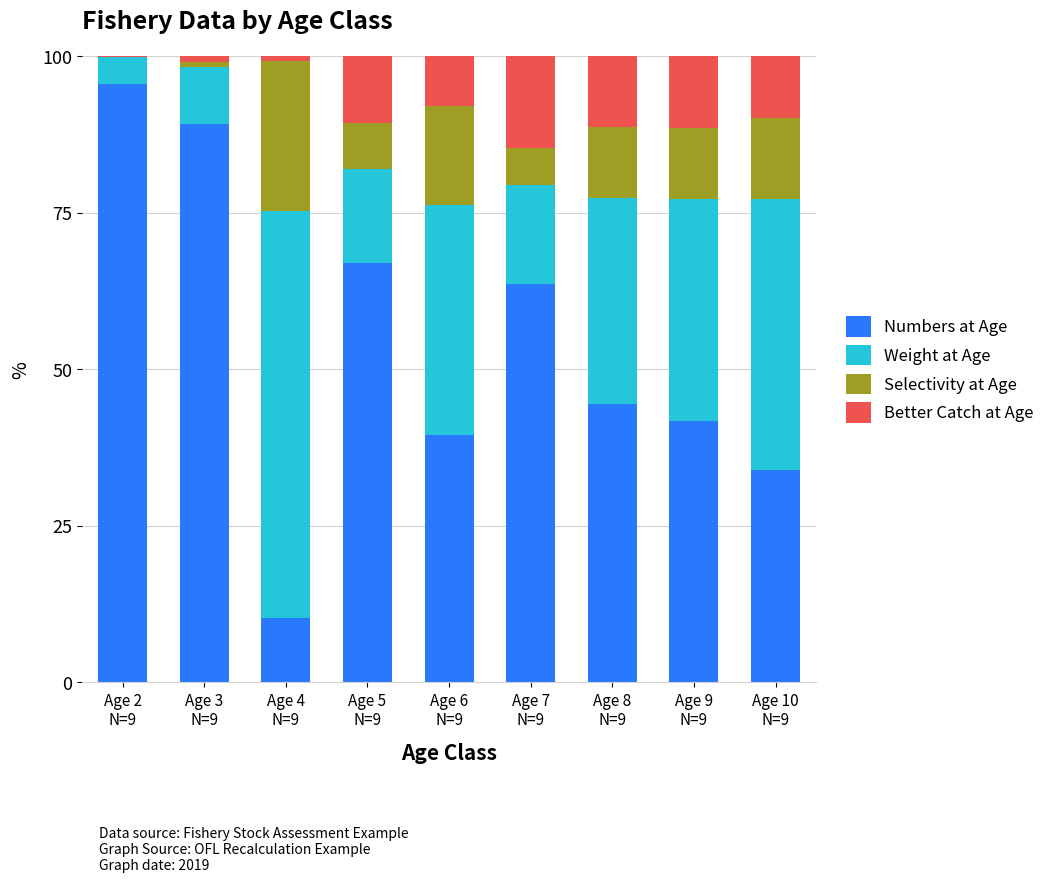

Does the chart contain stacked bars?

Yes